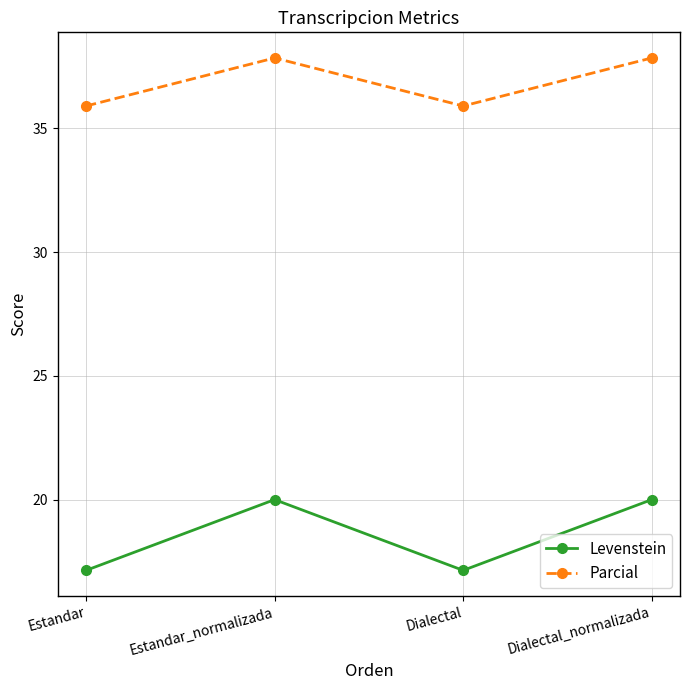

What is the maximum value for Parcial?

37.8